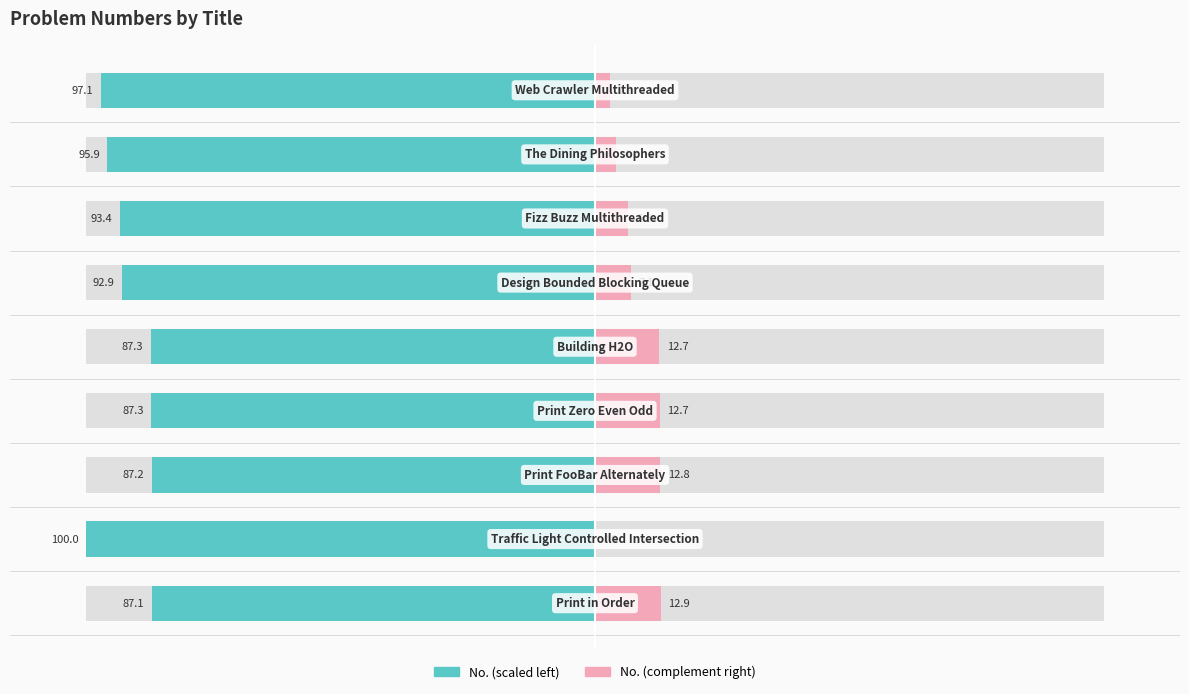

Reading left to right, transcribe all the data shown in this chart.

No. (left): -87.1	-100.0	-87.2	-87.3	-87.3	-92.9	-93.4	-95.9	-97.1
No. (right): 12.9	0.0	12.8	12.7	12.7	7.1	6.6	4.1	2.9